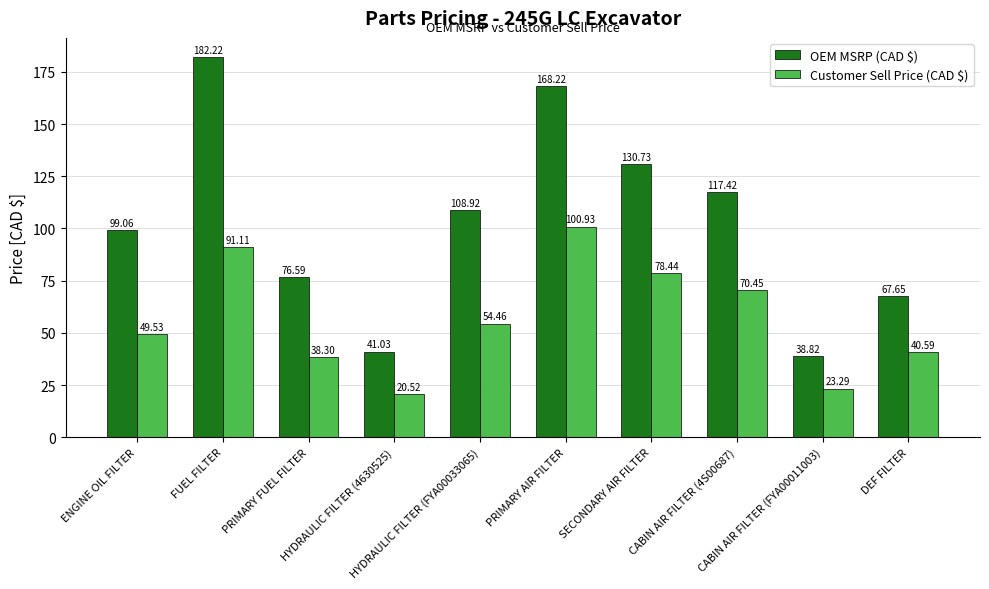

Reading right to left, extract all data points from this chart.

OEM MSRP (CAD $): 67.7	38.8	117.4	130.7	168.2	108.9	41.0	76.6	182.2	99.1
Customer Sell Price (CAD $): 40.6	23.3	70.5	78.4	100.9	54.5	20.5	38.3	91.1	49.5